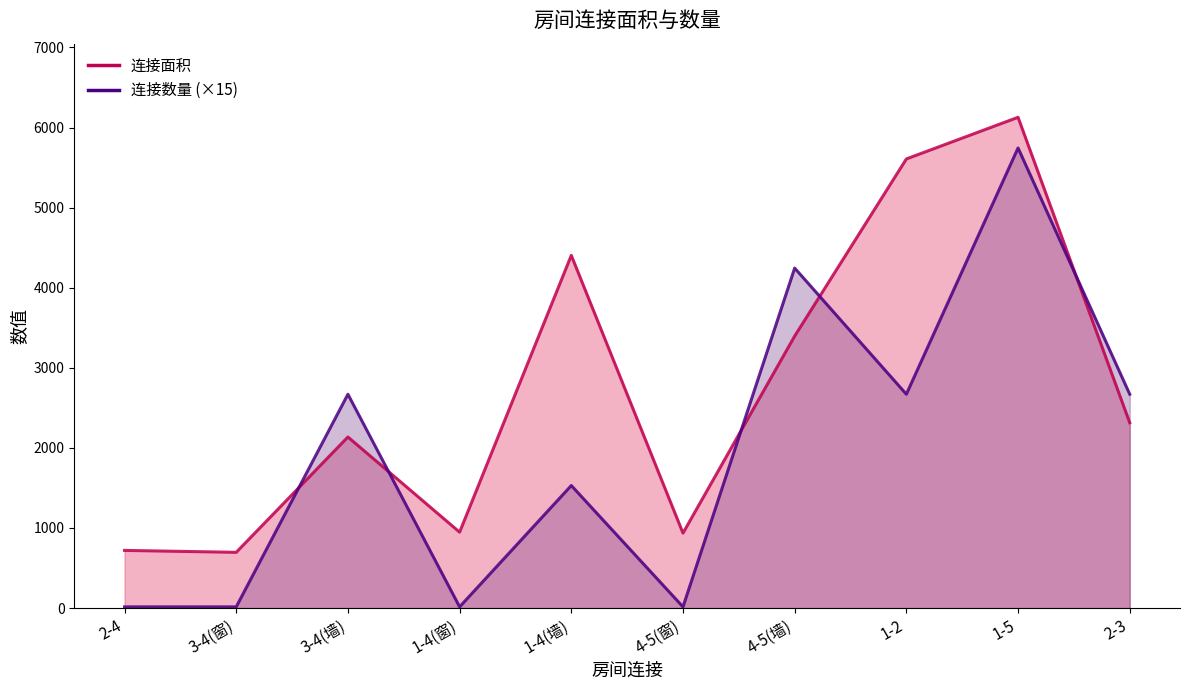

What is the label of the 2nd point from the left?

3-4(窗)